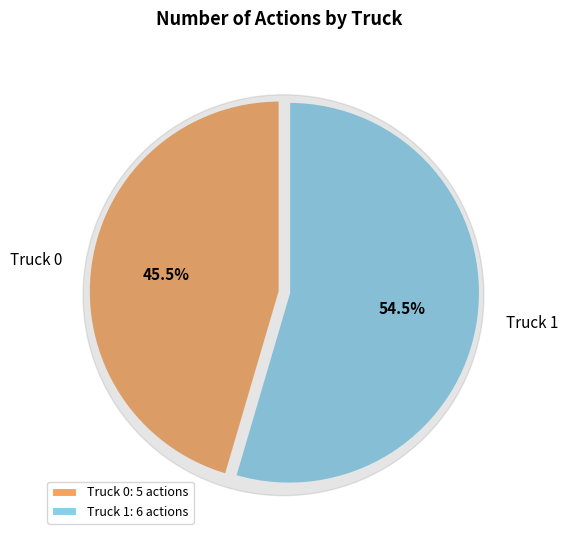

Rank the categories by value from lowest to highest.

Truck 0, Truck 1